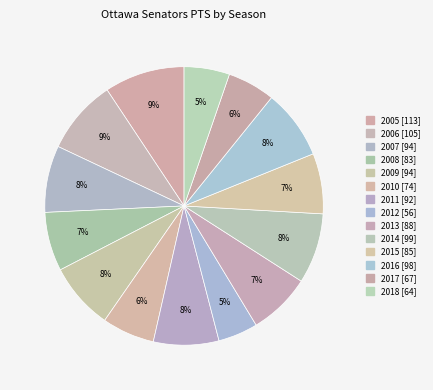

To the nearest percent, what portion does 2015 represent?

7%